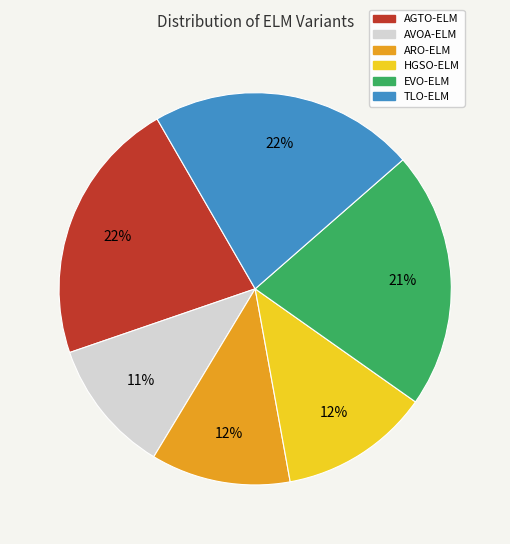

Is the sum of HGSO-ELM and AGTO-ELM greater than half?

No